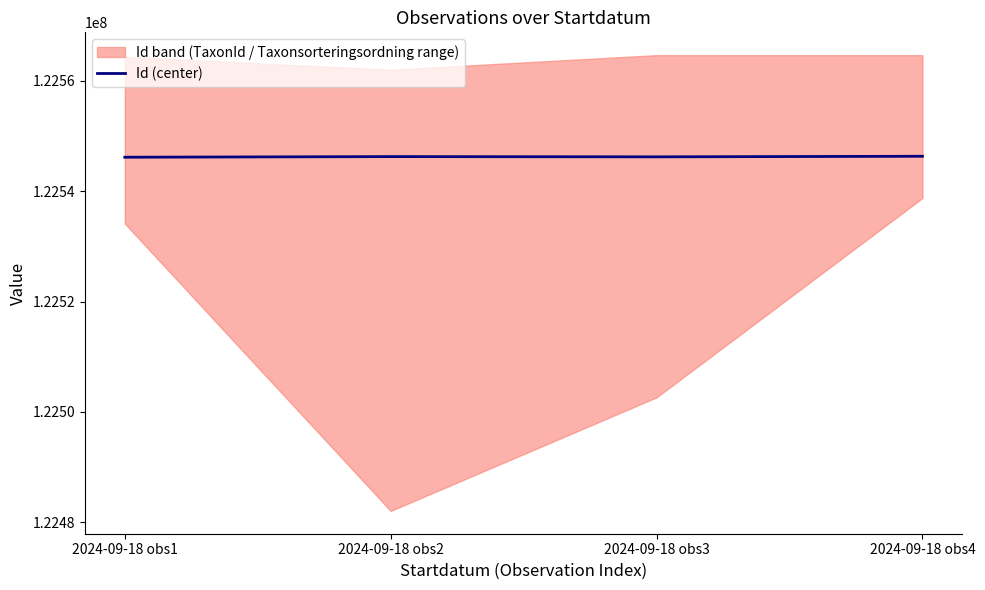

Count the values in the range 122546233 to 122546336.

3